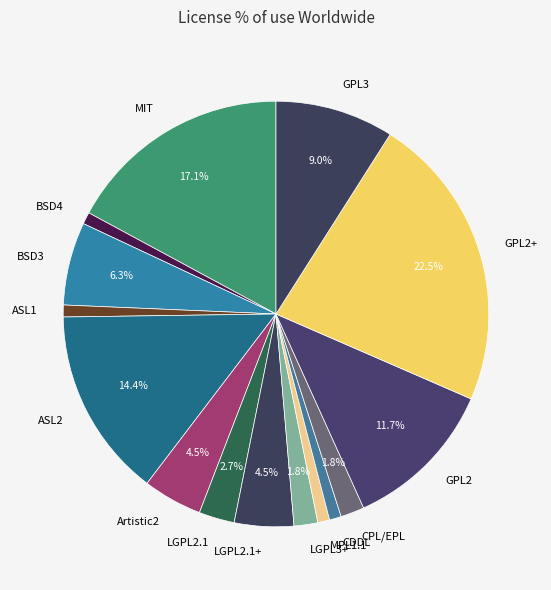

Is LGPL2.1 the majority of the pie?

No